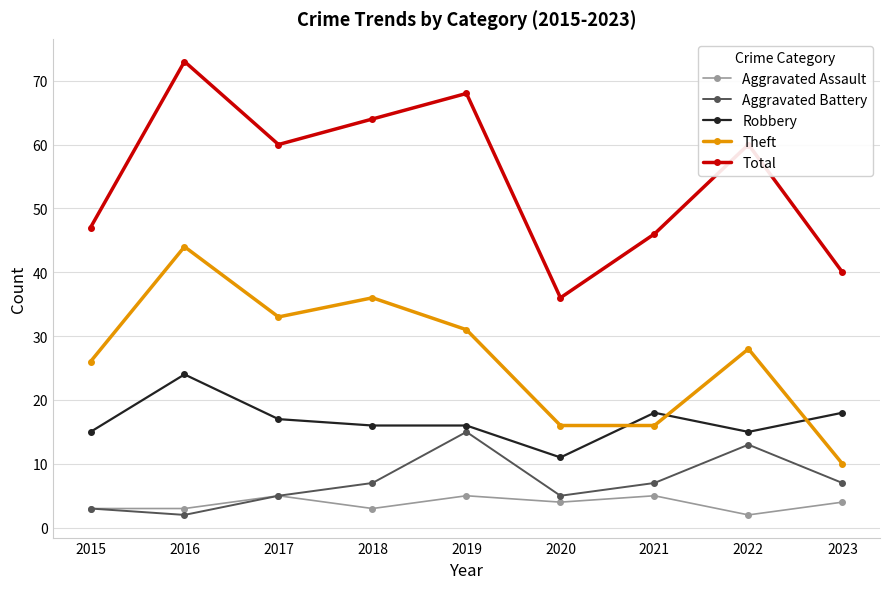

The value of Robbery at 2018 is 5. True or false?

False